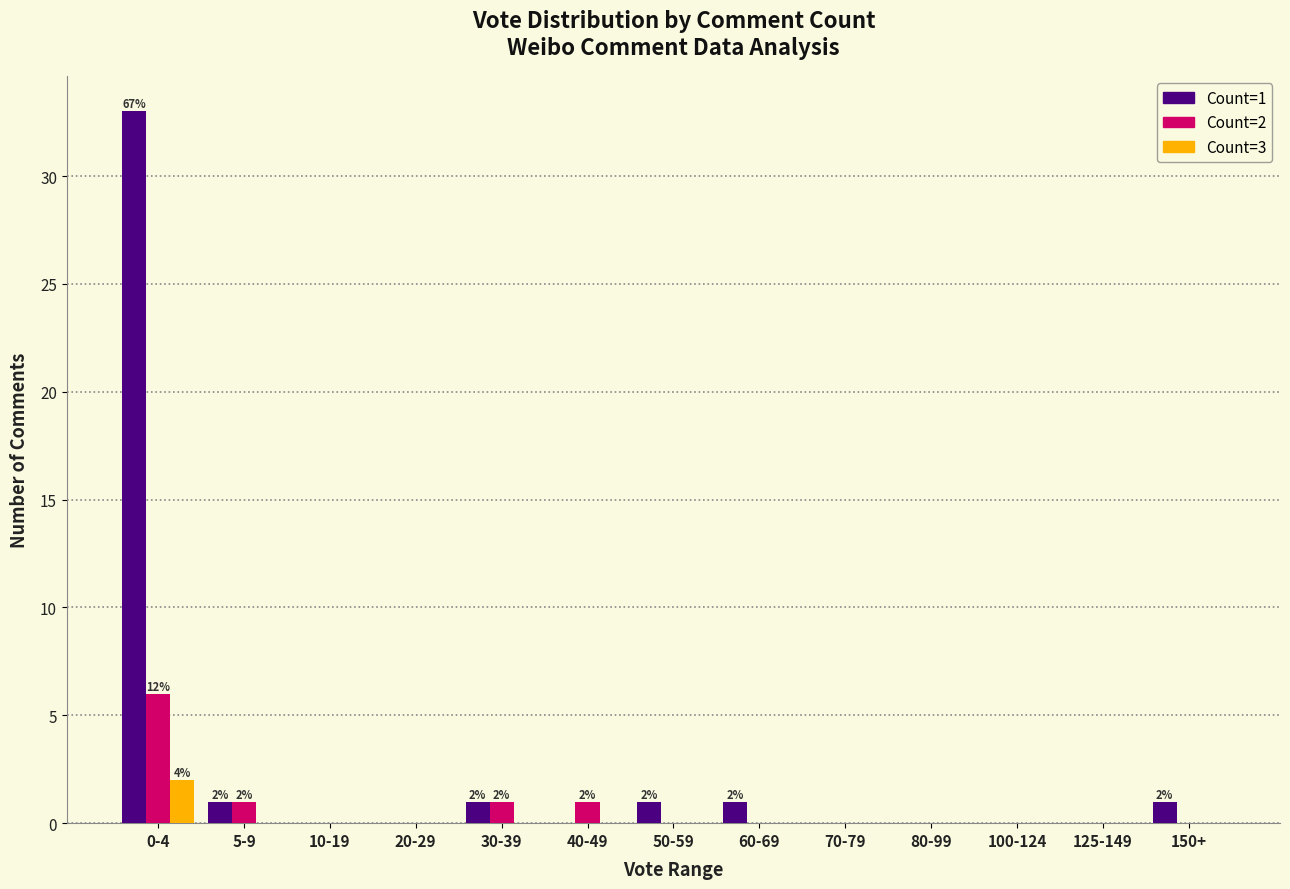

The value of Count=2 at 70-79 is 0. True or false?

True